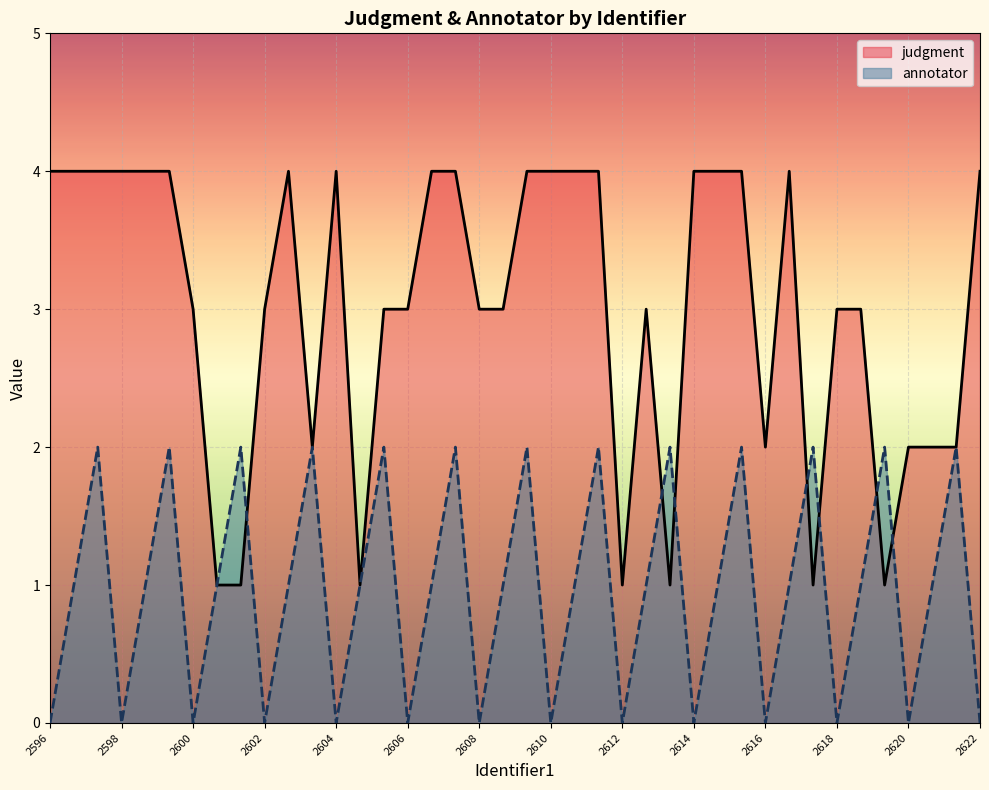

How many interior local peaks does the judgment series have?

4